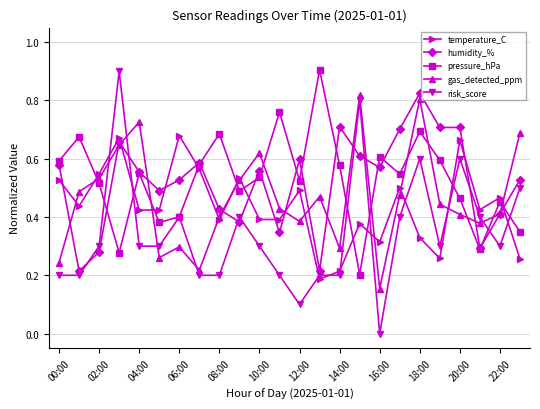

In temperature_C, how many points are higher than both neighbors (excluding endpoints)?

8